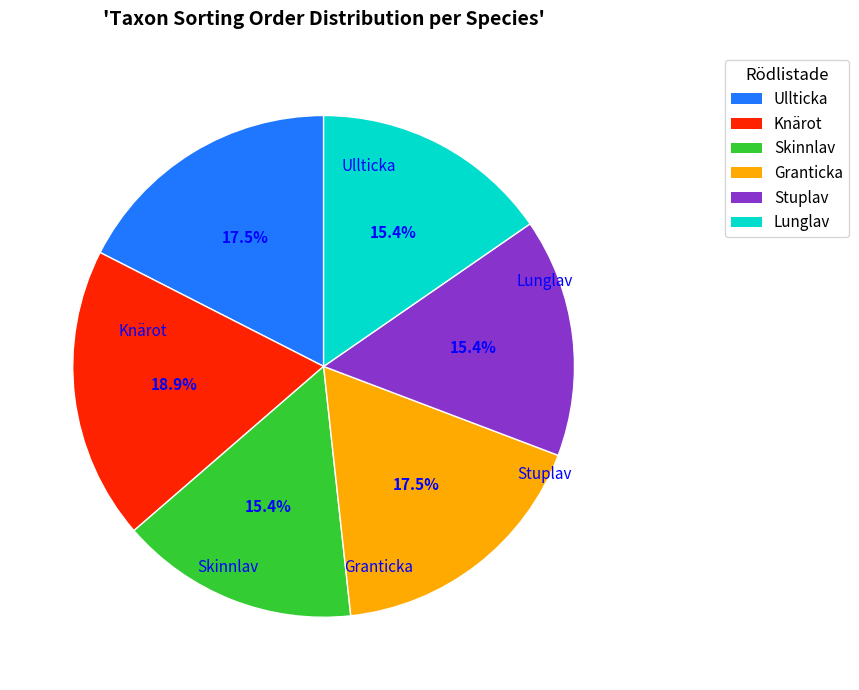

To the nearest percent, what is the difference between the largest and smallest slice percentages?

3%